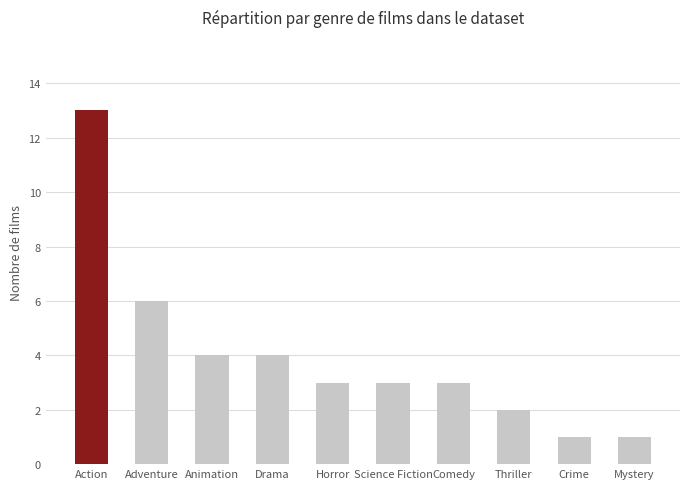

What is the label of the 4th bar from the right?

Comedy